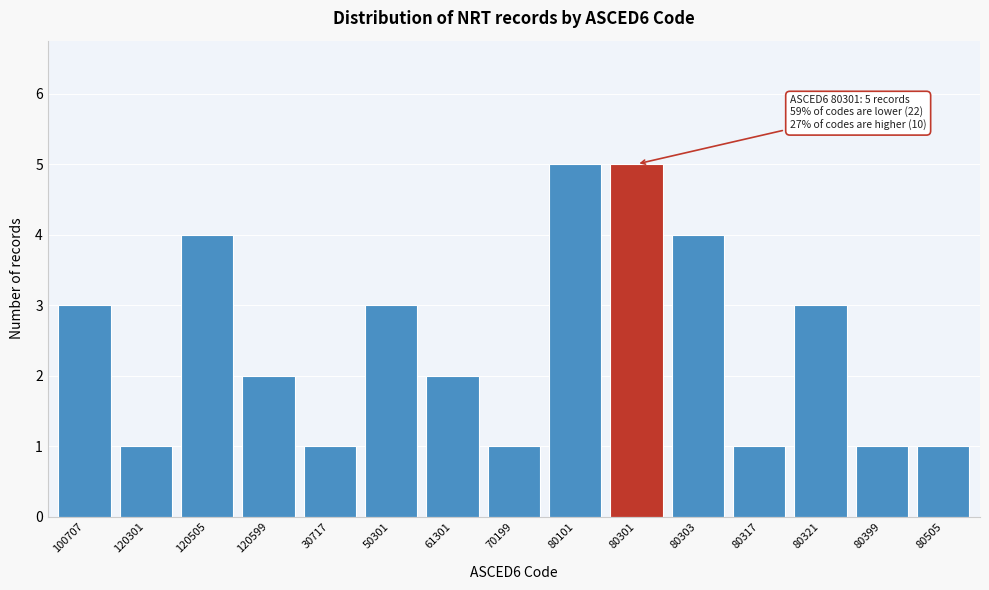

Reading right to left, extract all data points from this chart.

80505=1	80399=1	80321=3	80317=1	80303=4	80301=5	80101=5	70199=1	61301=2	50301=3	30717=1	120599=2	120505=4	120301=1	100707=3